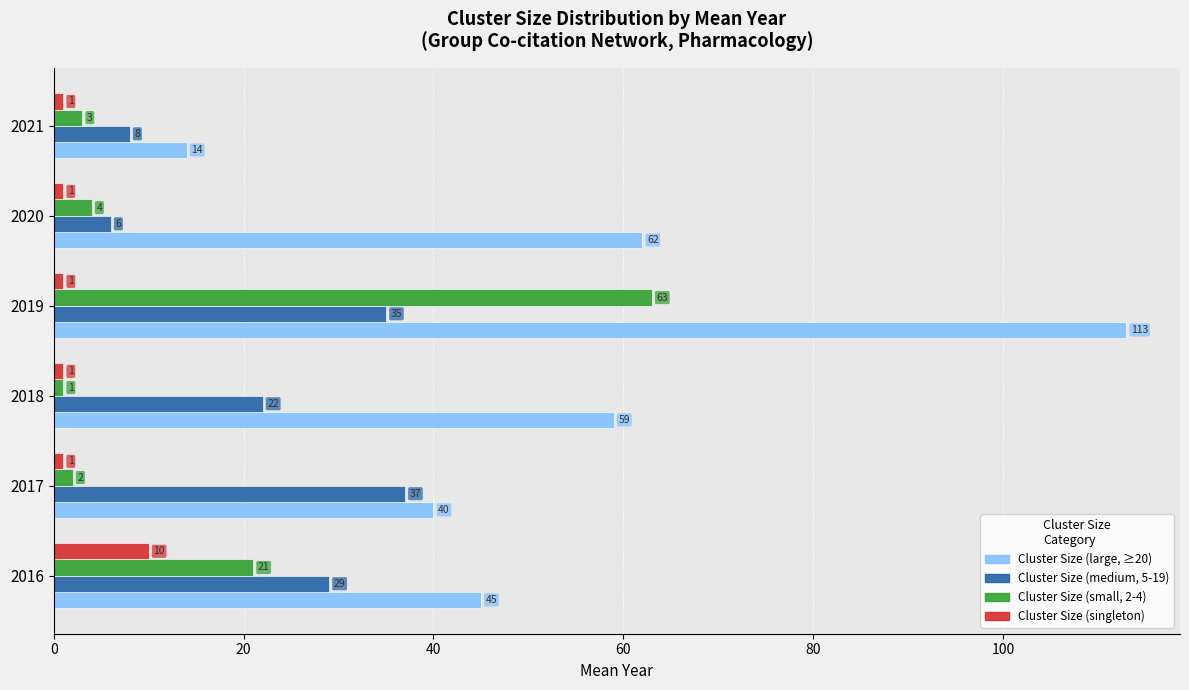

Which series has the widest spread of values?

Cluster Size (large, ≥20)